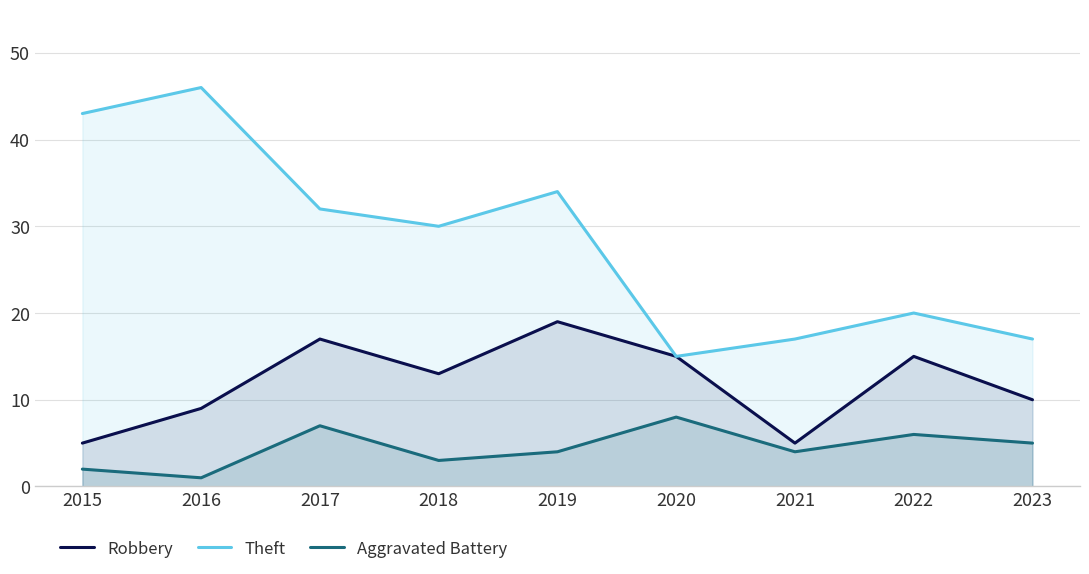

The Theft series shows 56 at 2019. True or false?

False